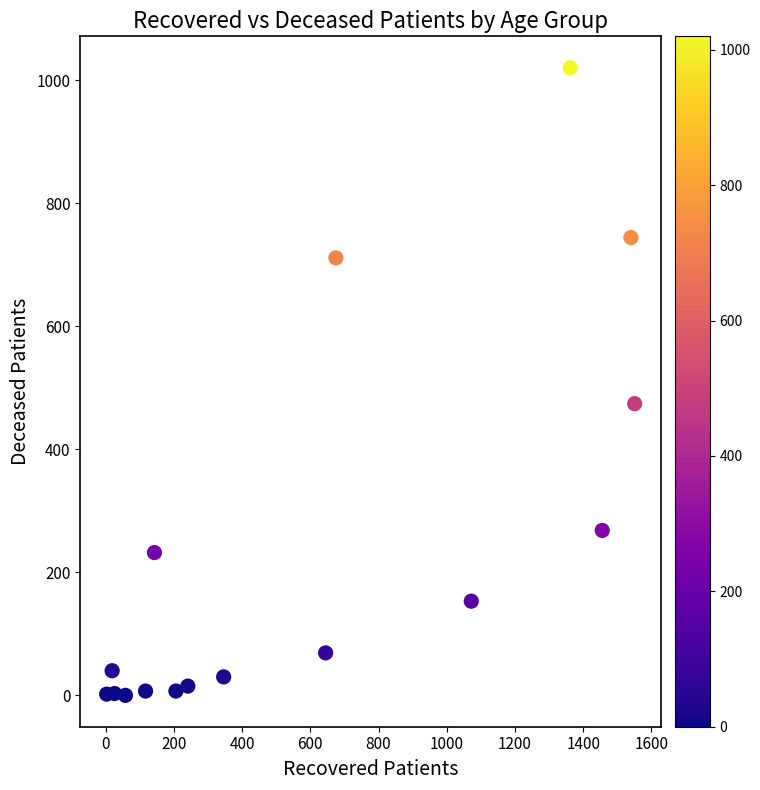

What Y value in the scatter plot is closest to 510?

474